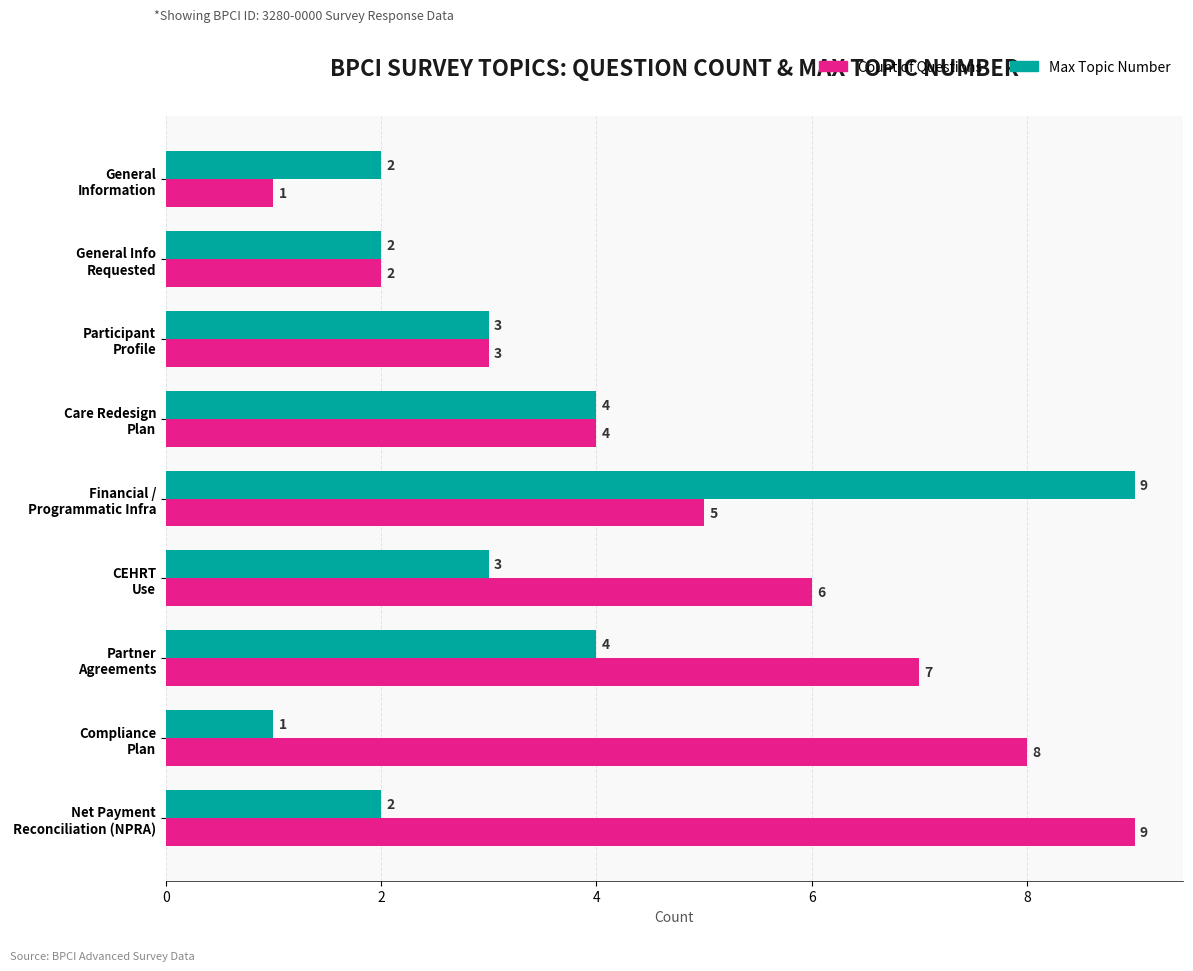

List the series in order of their overall mean, lowest first.

Max Topic Number, Count of Questions